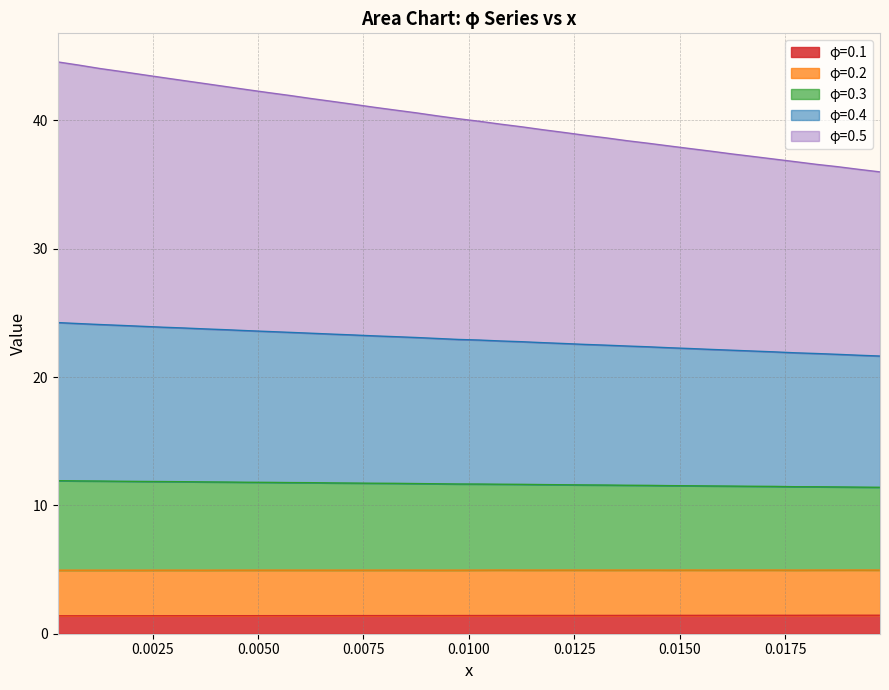

What is the lowest value of the φ=0.1 series?

1.4